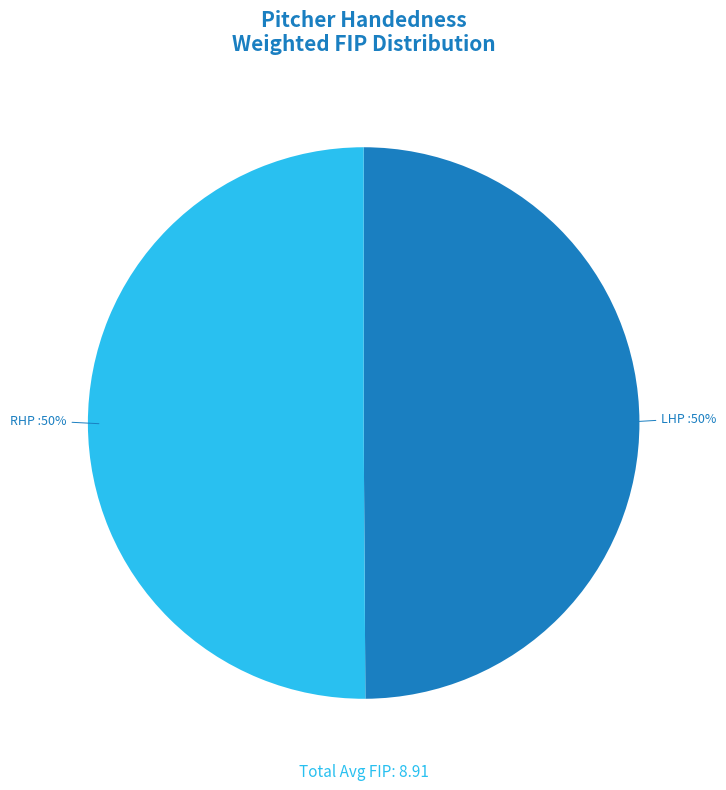

To the nearest percent, what is the average slice percentage?

50%